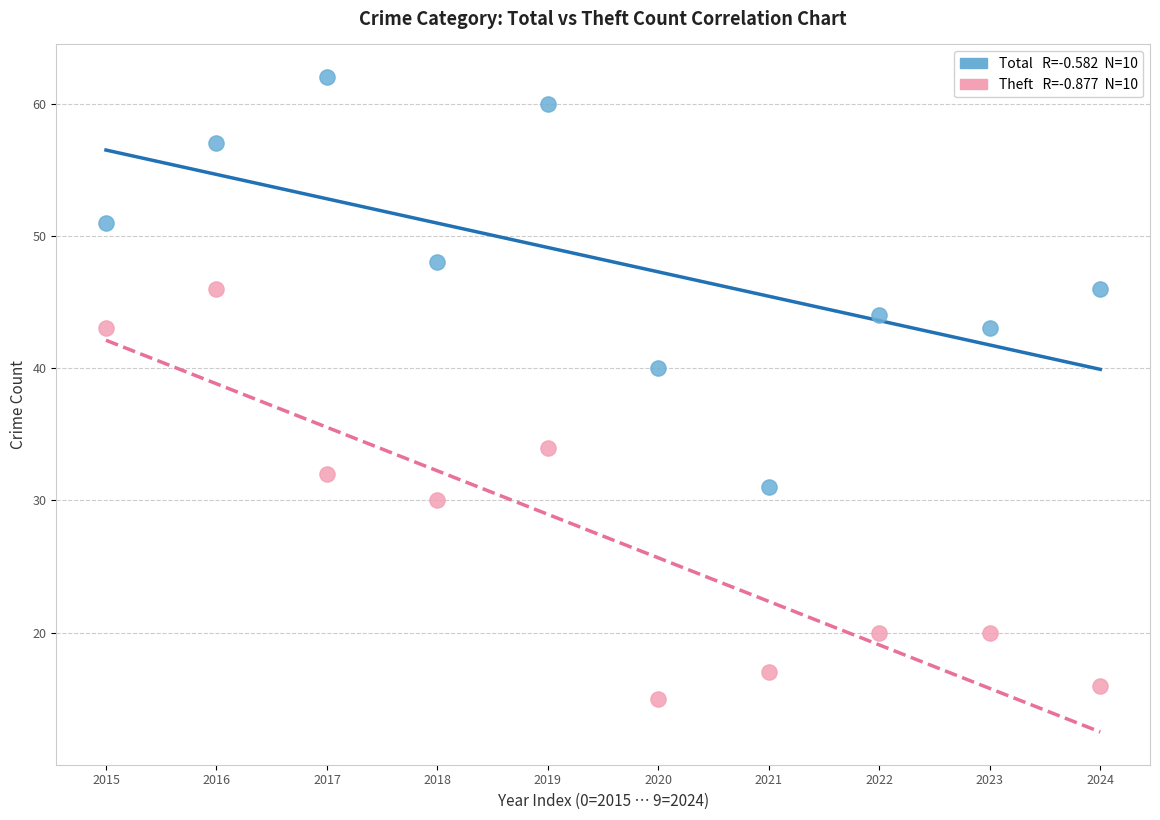

Across all data points, what is the range of Y values (max minus min)?

47